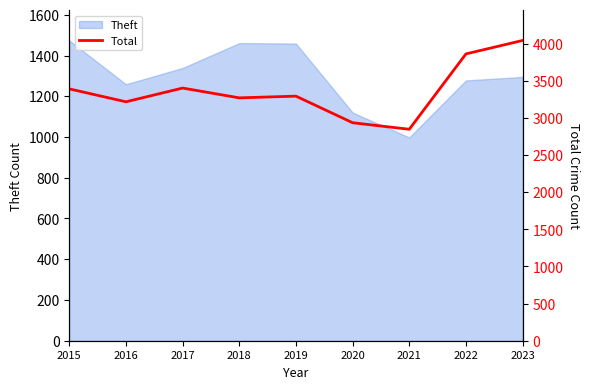

What is the maximum value for Theft?

1474